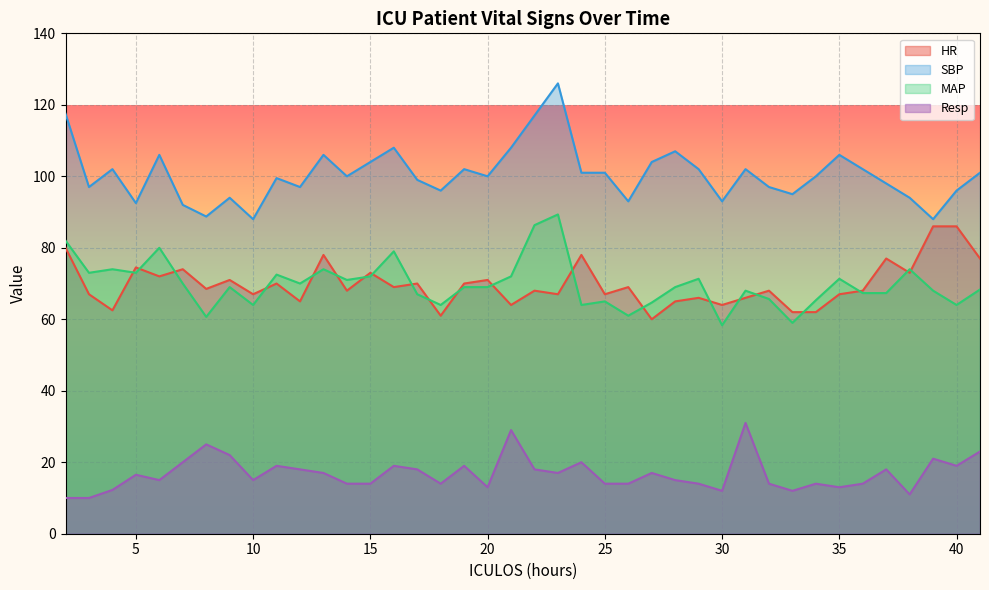

What is the maximum value shown in the chart?

126.0